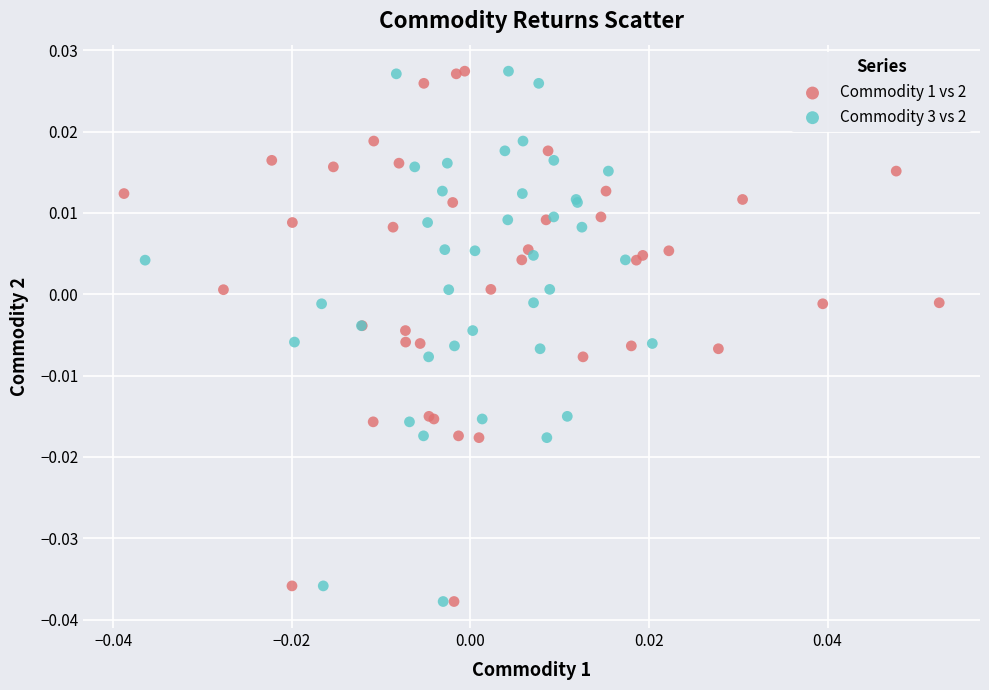

What are all the series names shown in the legend?

Commodity 1 vs 2, Commodity 3 vs 2